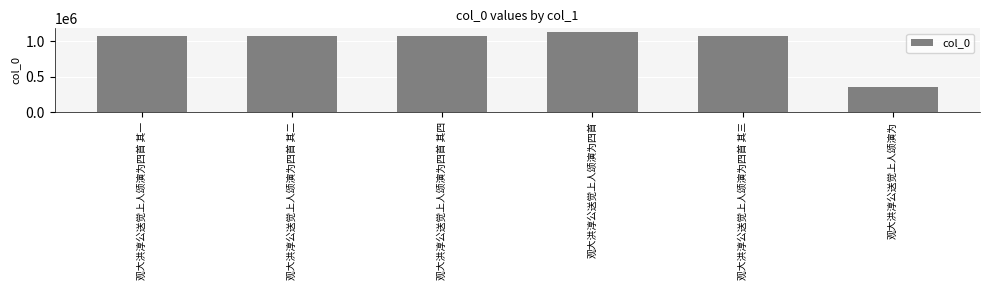

What position from the right is 观大洪淳公送觉上人颂演为四首 其三?

2